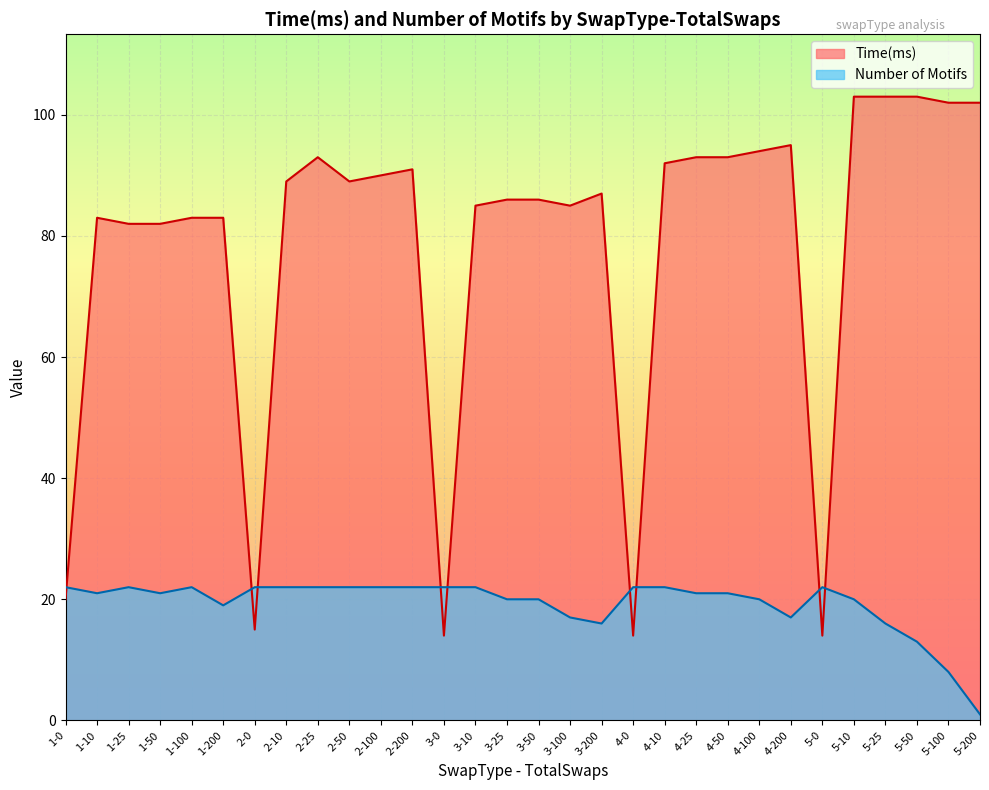

Which series has the largest range (max minus min)?

Time(ms)